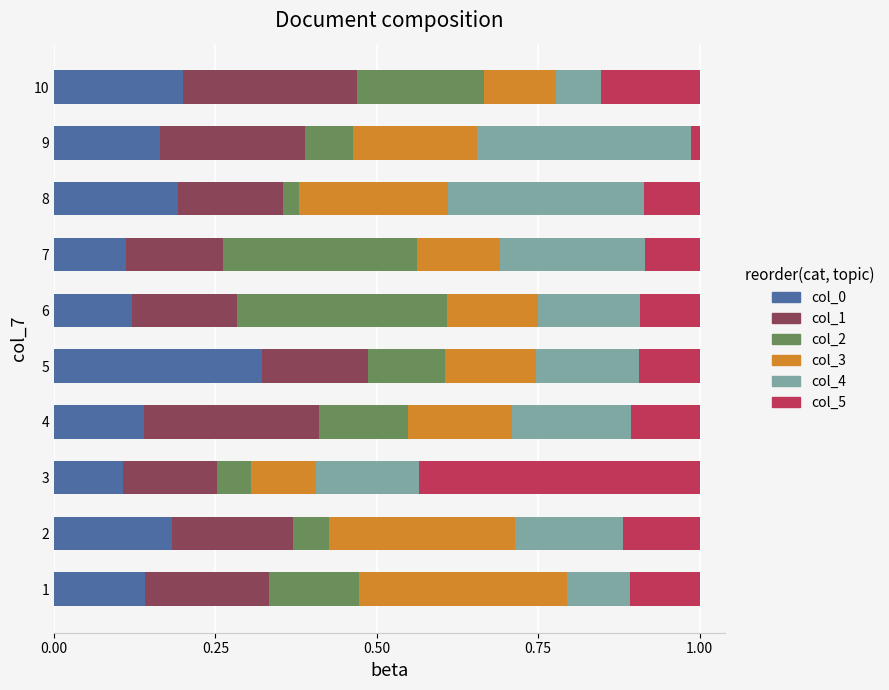

What is the total value across all series at 2?

1.0